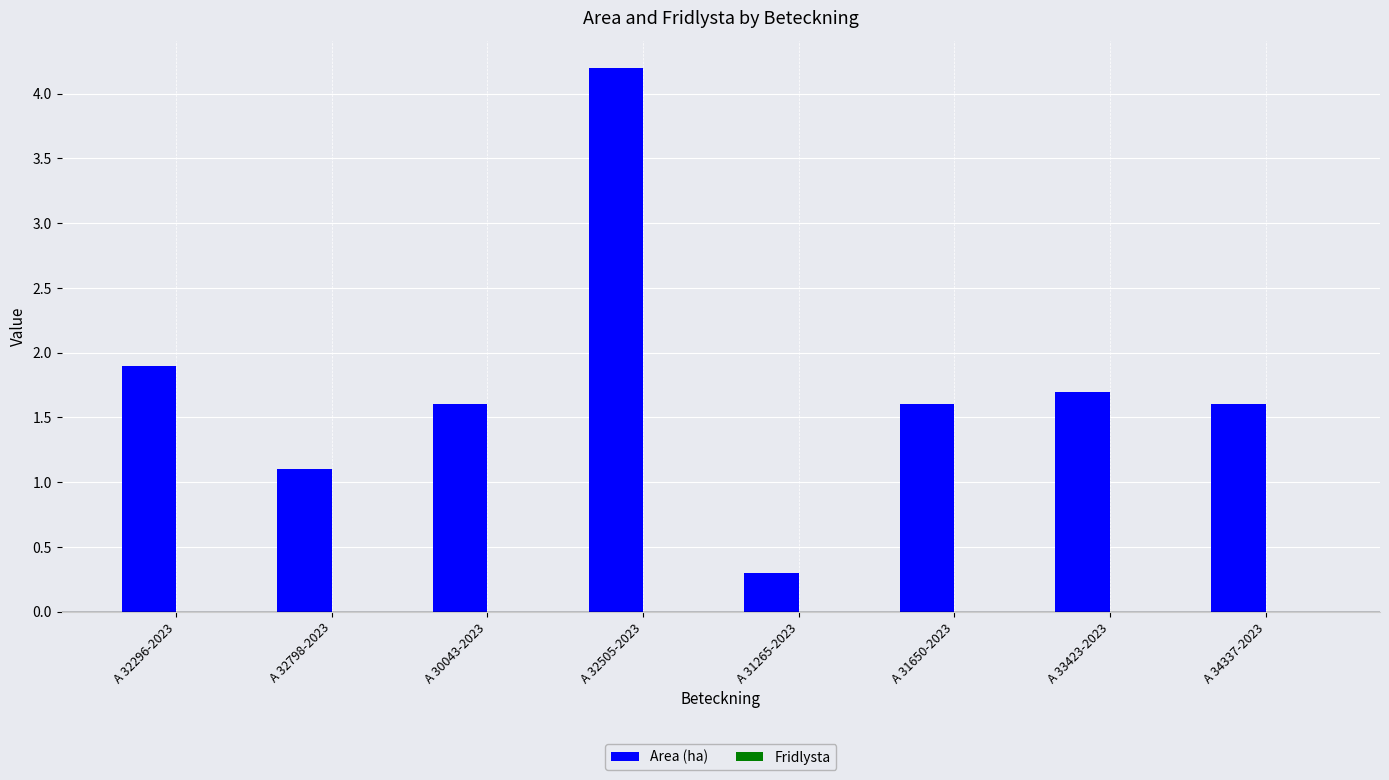

What is the label of the 6th bar from the left?

A 31650-2023